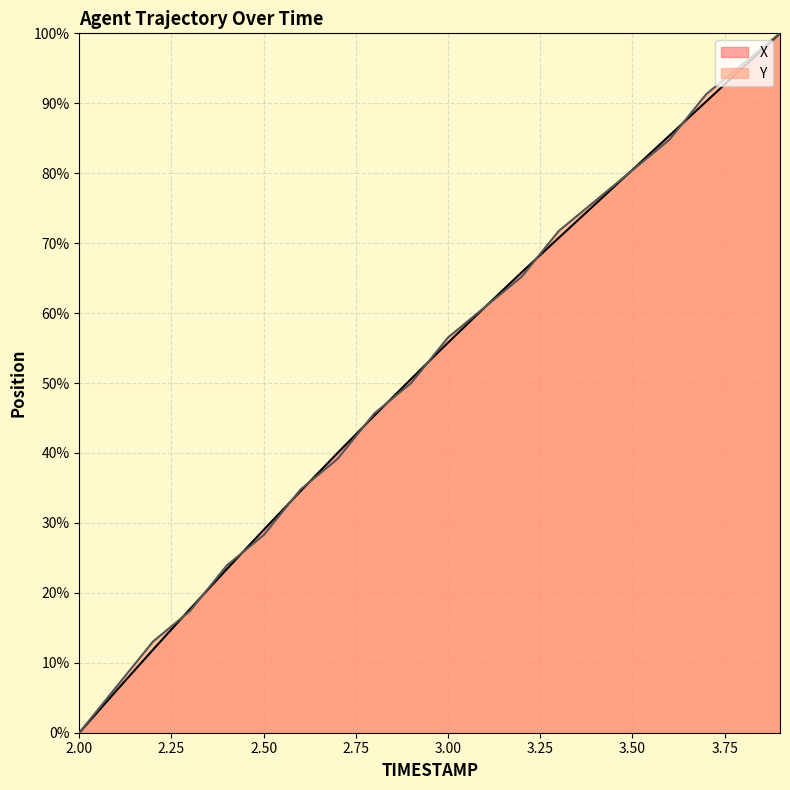

True or false: X has more than 0 points higher than both neighbors.

False